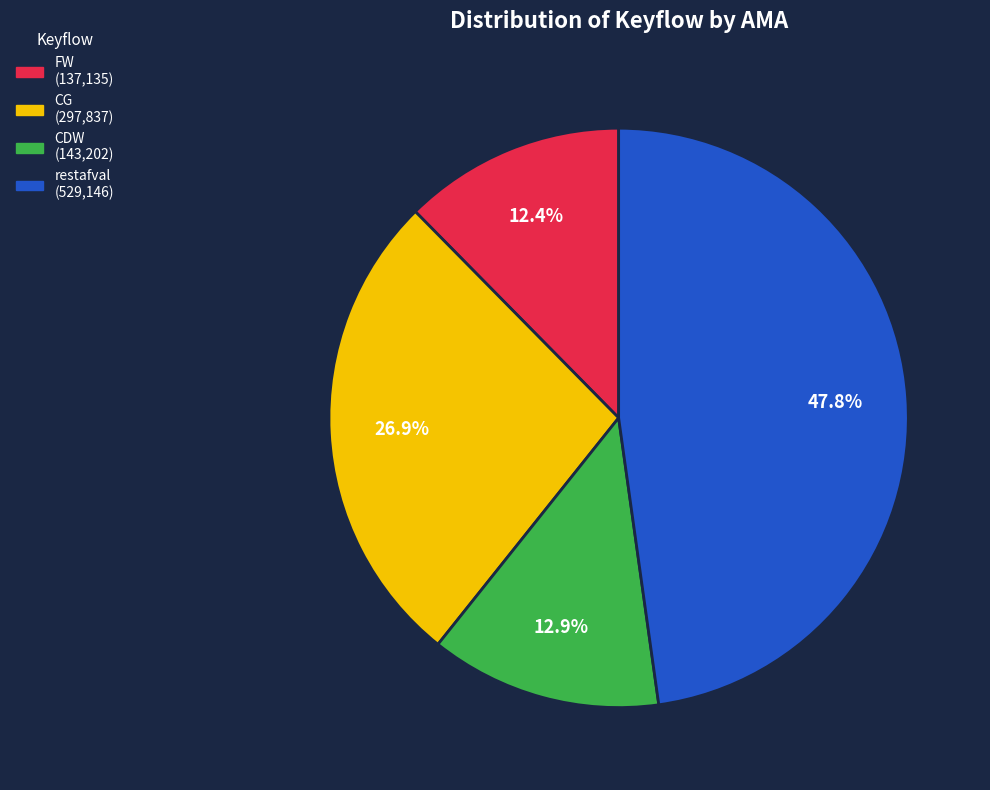

To the nearest percent, what percentage of the pie is CDW?

13%